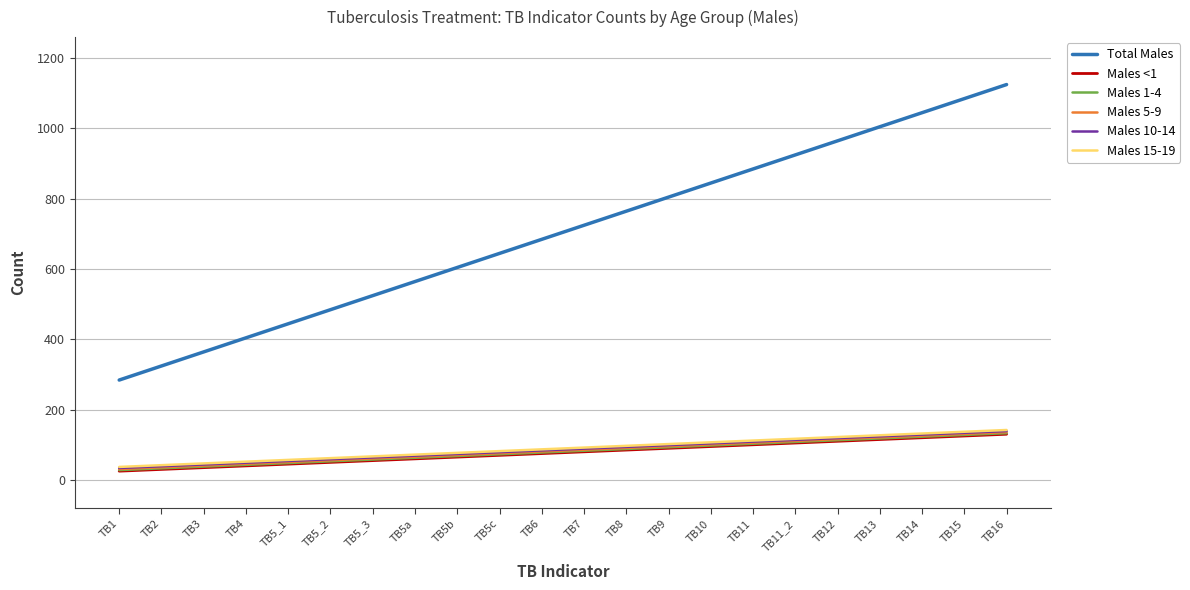

Which series has the largest total across all categories?

Total Males